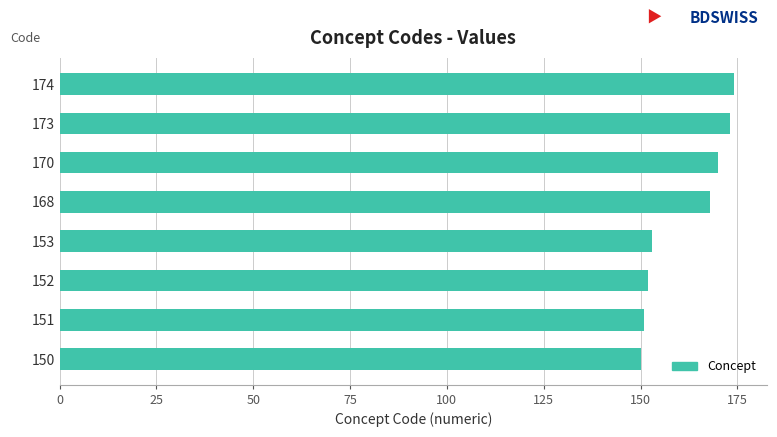

Reading top to bottom, list all the values displayed in this chart.

174=174	173=173	170=170	168=168	153=153	152=152	151=151	150=150